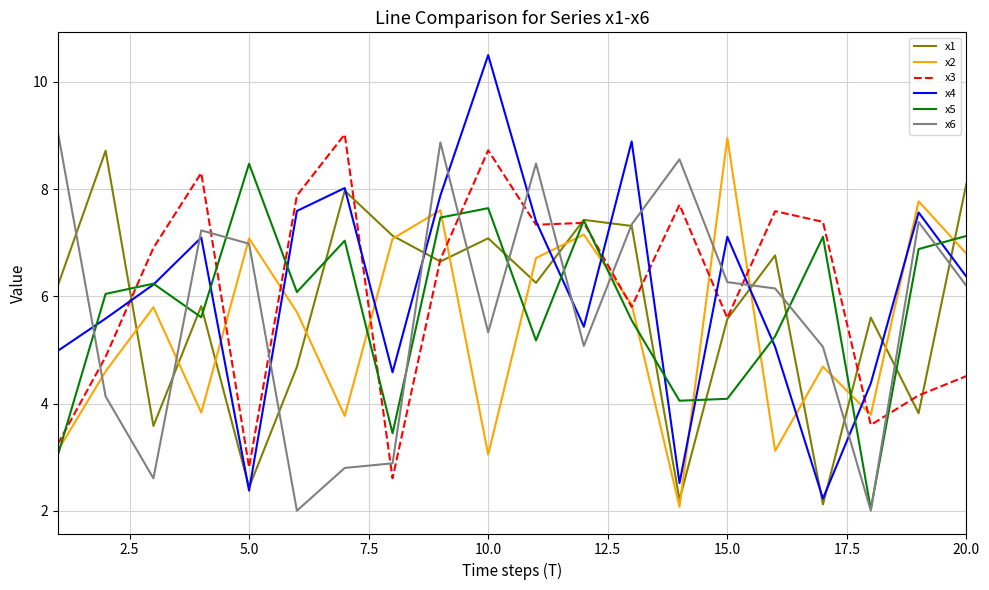

Which series has the widest spread of values?

x4